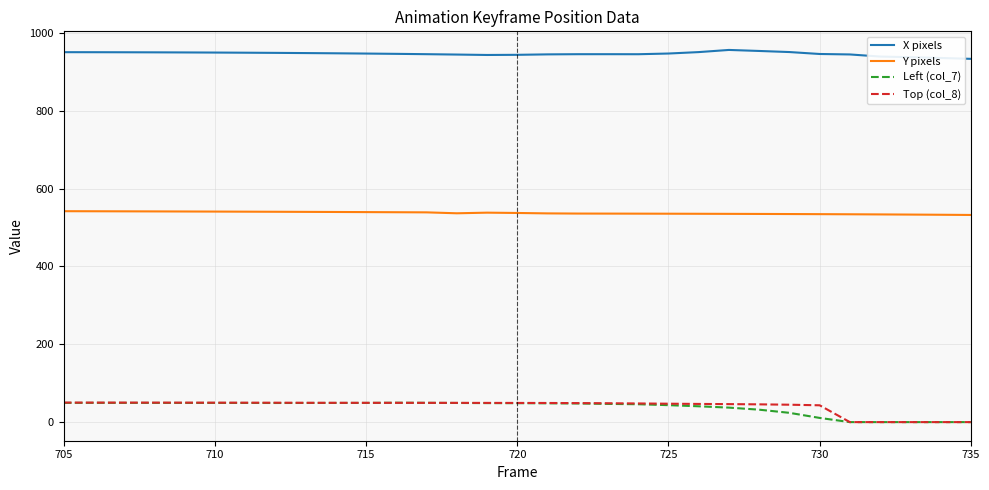

Count the number of categories in the chart.

31